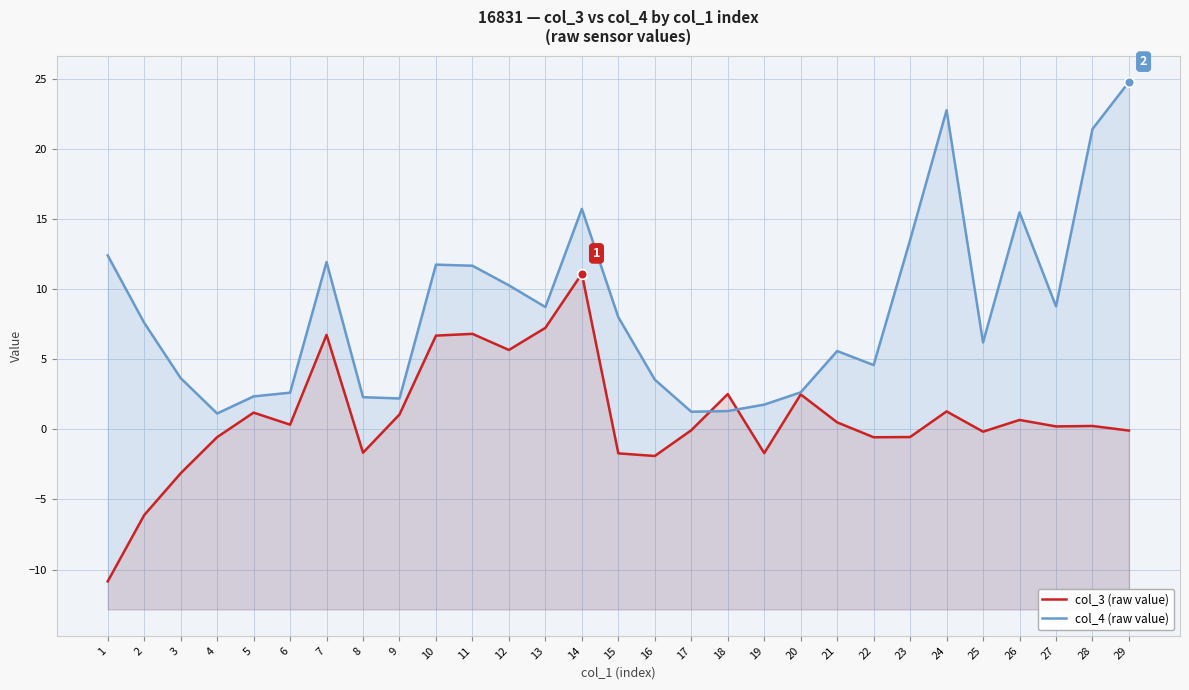

What is the difference between the highest and lowest values at 24?

21.5